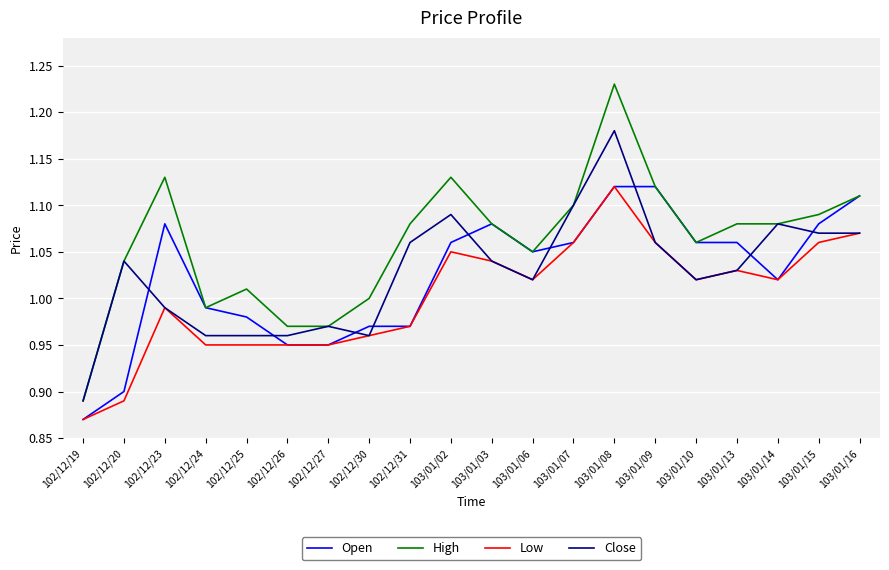

Where is the first local maximum for High?

102/12/23